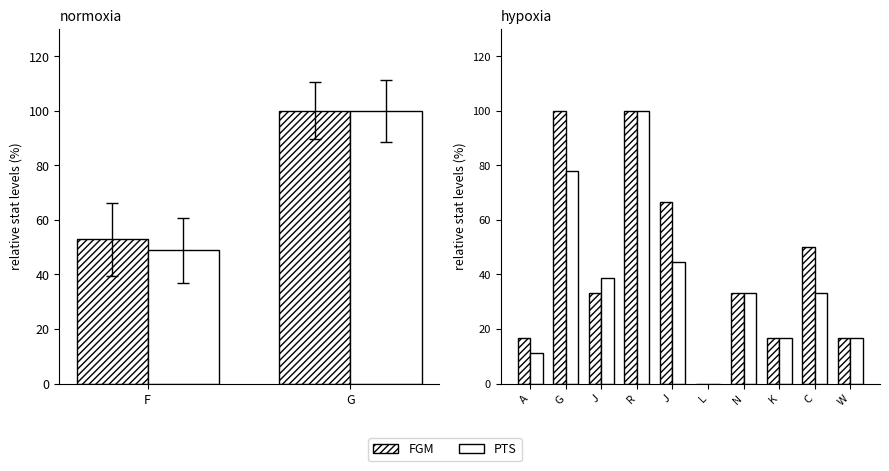

Rank the series by their average value, from highest to lowest.

FGM (hatched), PTS